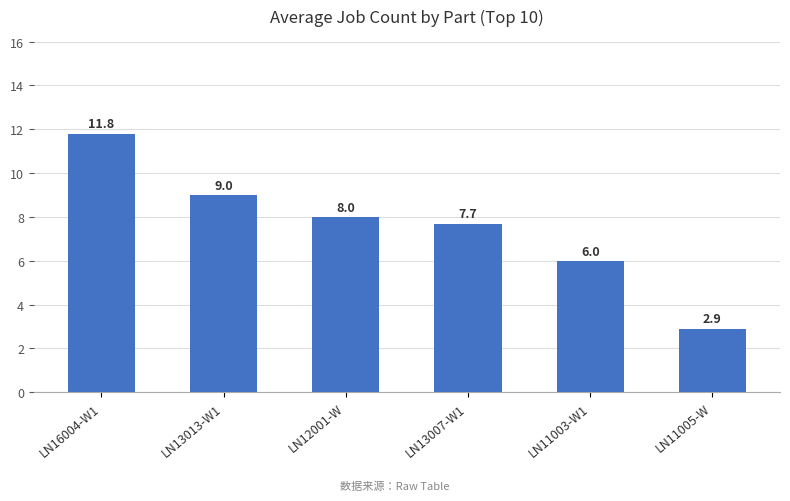

What is the label of the 4th bar from the right?

LN12001-W